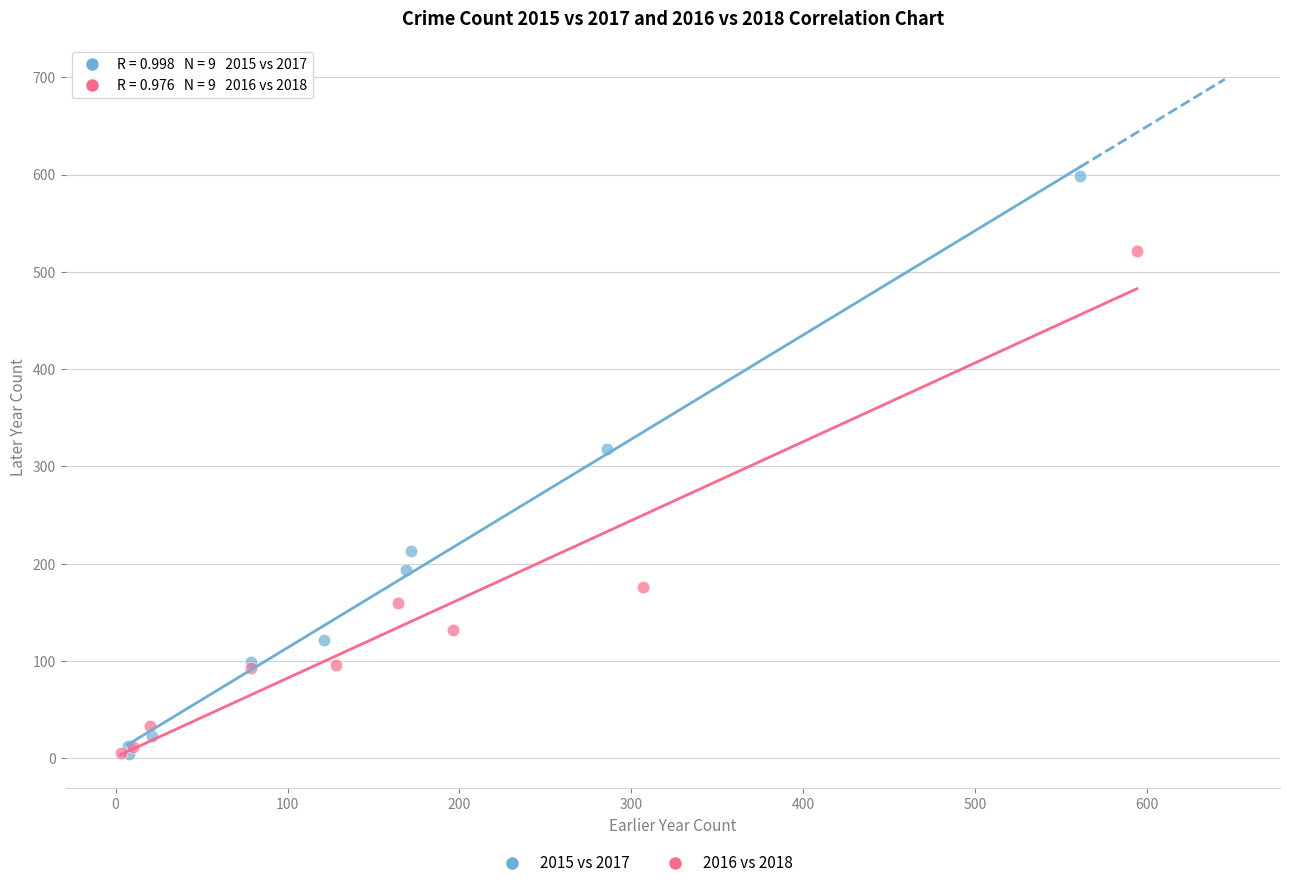

Which series contains the highest Y value?

2015 vs 2017